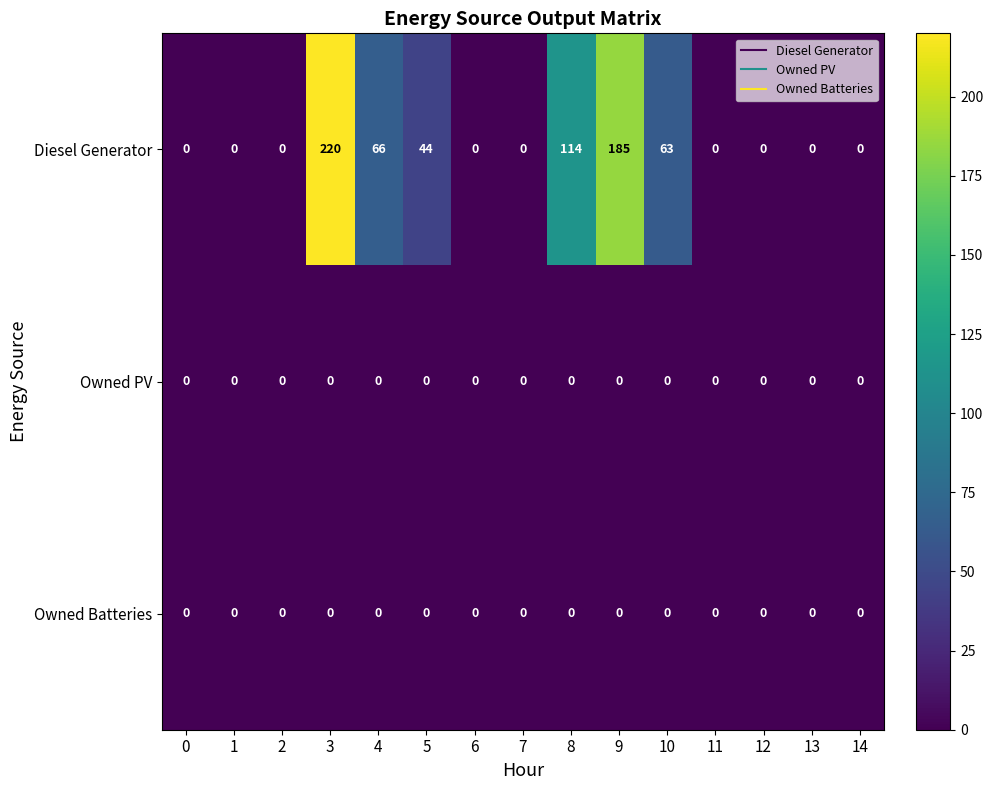

At how many categories does at least one series exceed 177?

2